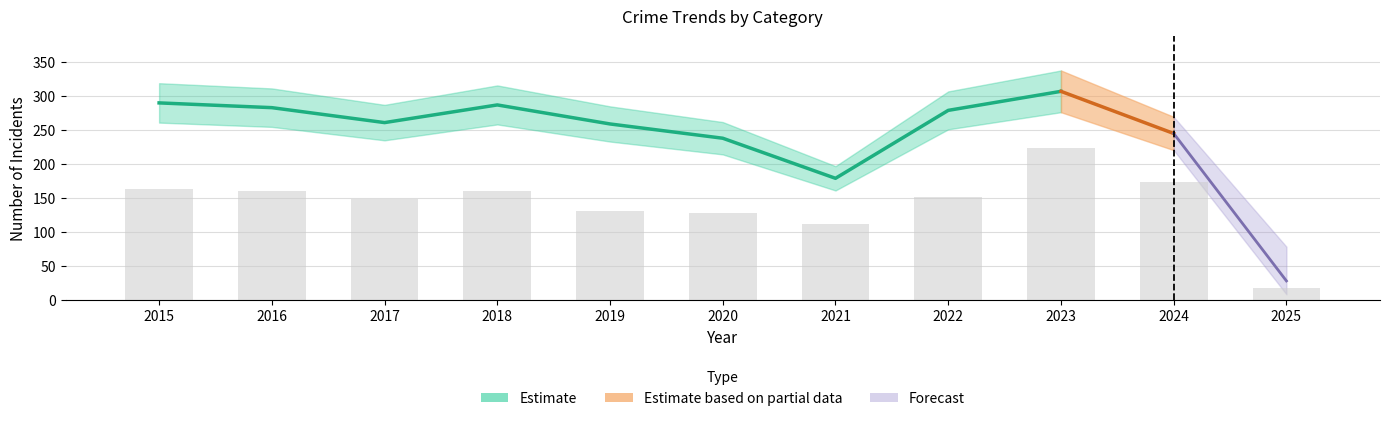

At which category is the sum across all series the highest?

2023